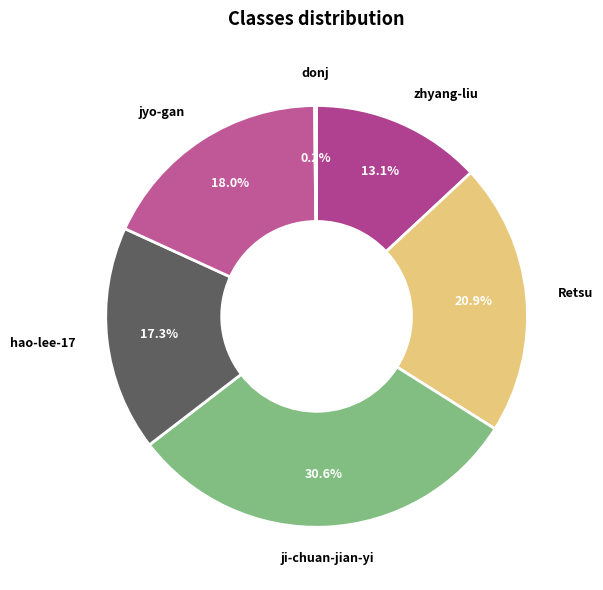

Approximately how many times larger is the value at hao-lee-17 compared to Retsu?

0.8